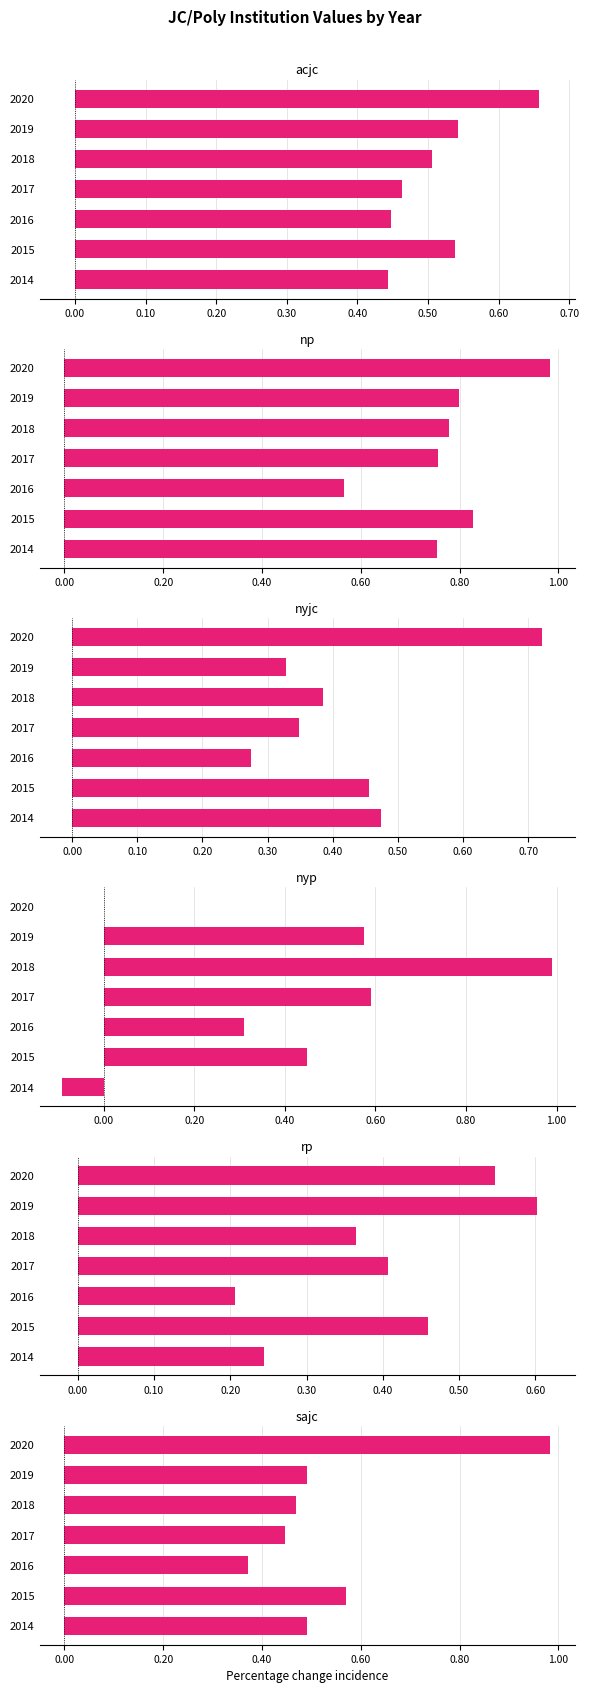

At how many categories does at least one series exceed 0?

7